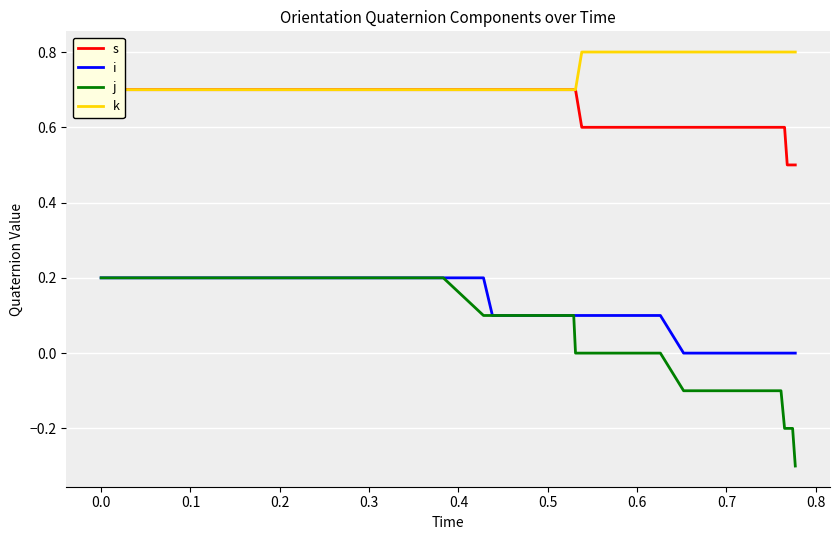

Is this an area chart (filled region under the line)?

No